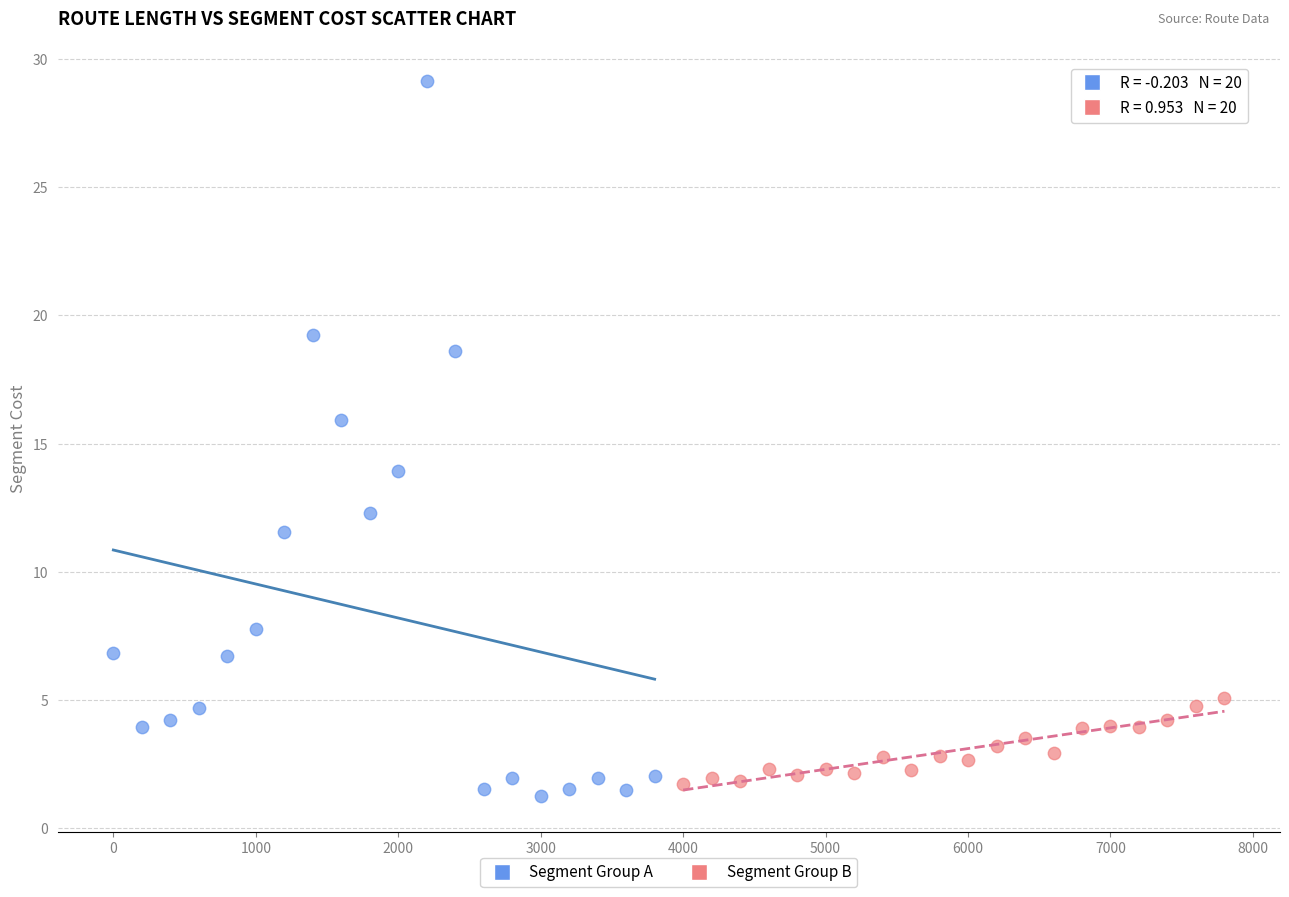

What are all the series names shown in the legend?

Segment Group A, Segment Group B